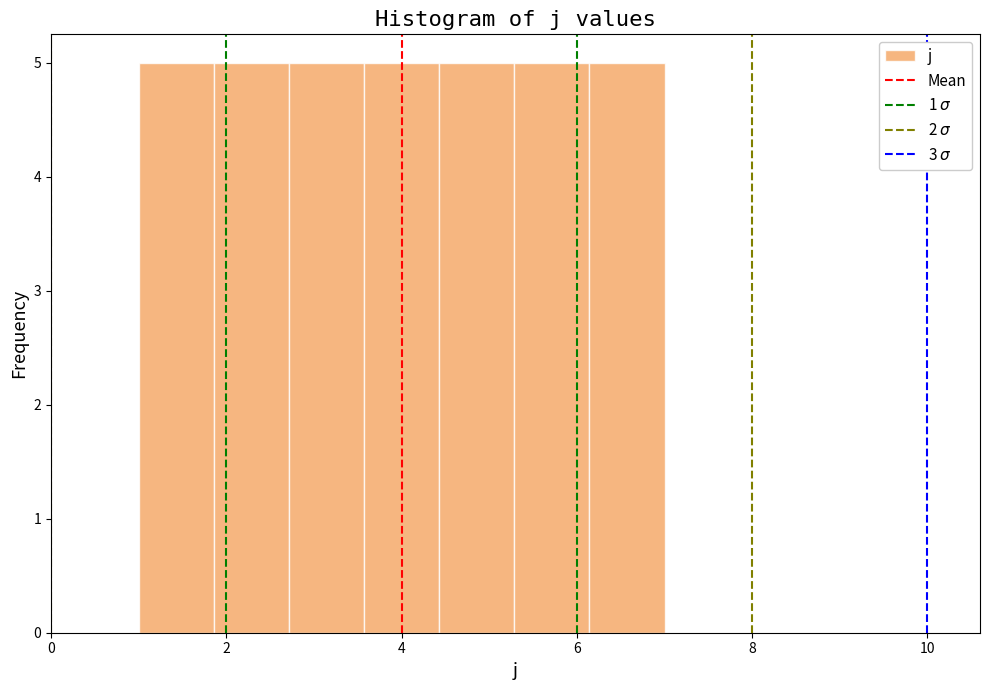

Reading left to right, list every bar in this chart as the range it spans on the x-axis followed by its height. Neither the bar edges nor the heights are printed on the chart, so give them approximately, as read against the axes.

1.0 to 1.8: 5
1.8 to 2.8: 5
2.8 to 3.6: 5
3.6 to 4.4: 5
4.4 to 5.2: 5
5.2 to 6.2: 5
6.2 to 7.0: 5